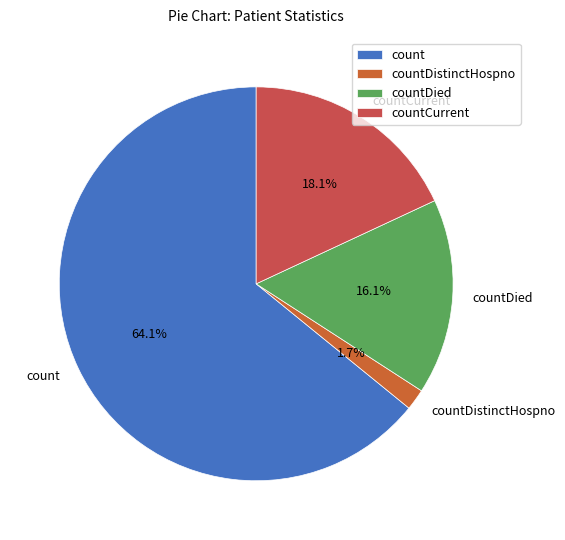

What is the majority slice?

count